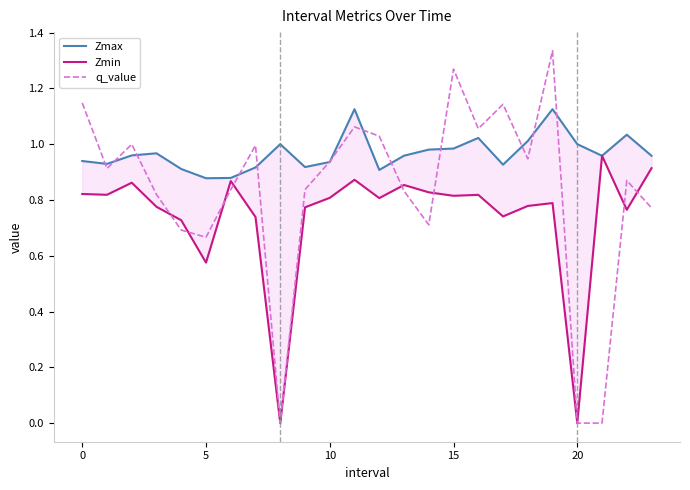

True or false: Zmin has a value of 0.5 at 12.

False